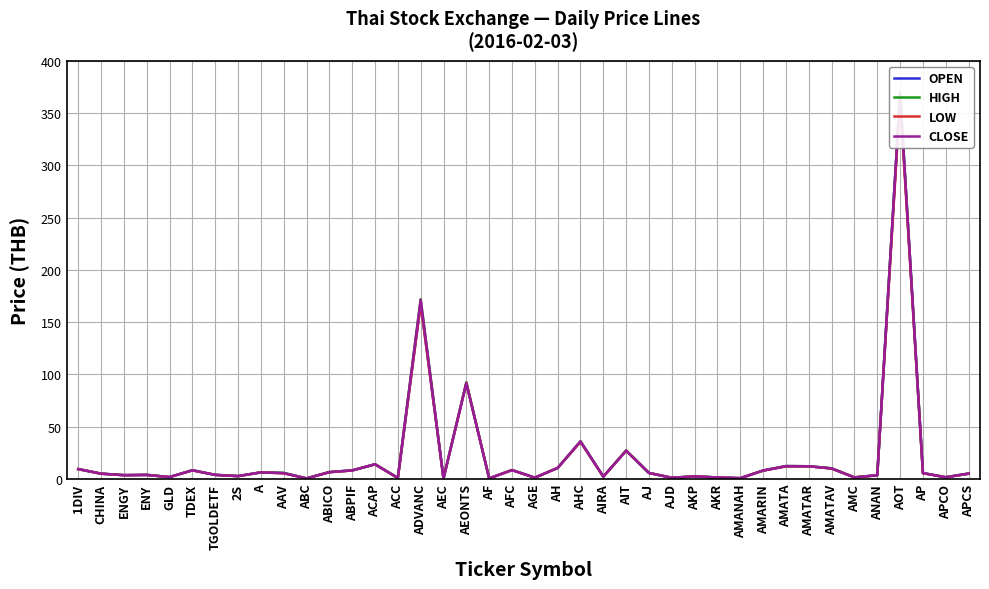

How many distinct data groups are displayed?

4